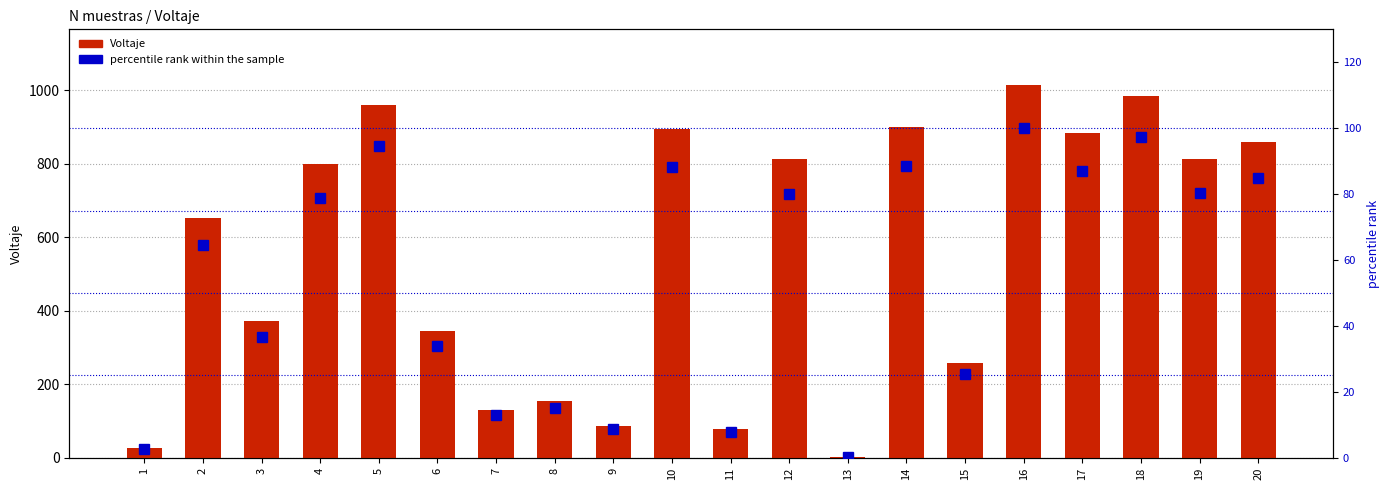

Rank the series by their average value, from lowest to highest.

percentile rank within the sample, Voltaje